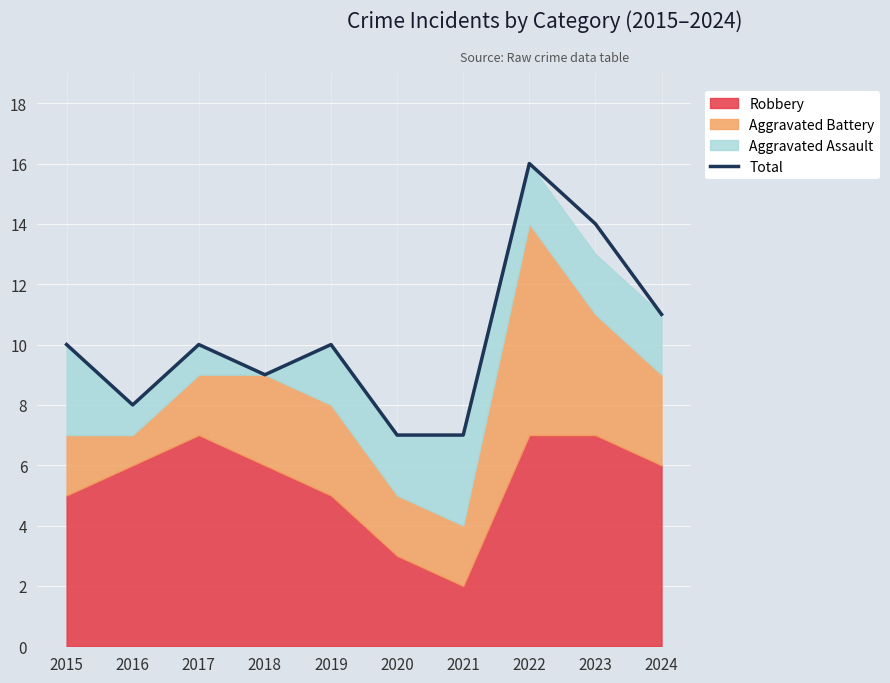

At which category does the chart reach its peak across all series?

2022